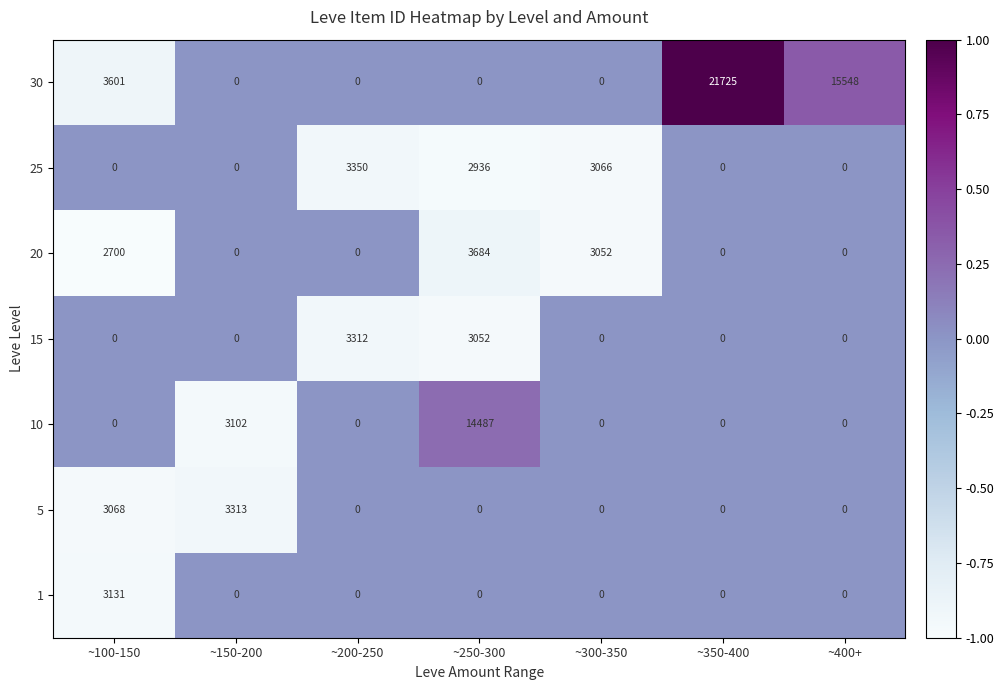

How many data points in 5 are above 0?

2